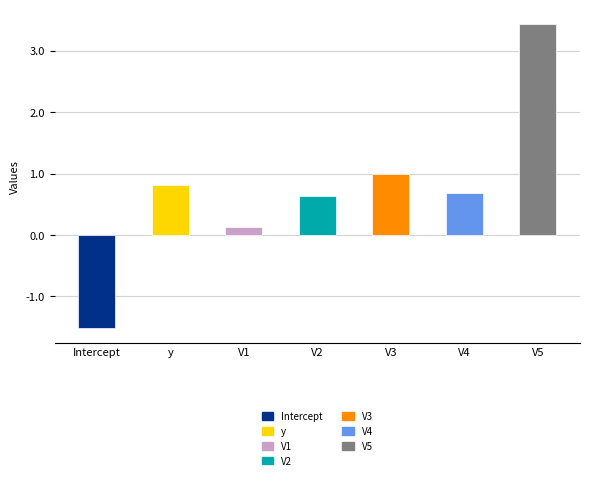

Which has a higher value, V3 or V1?

V3